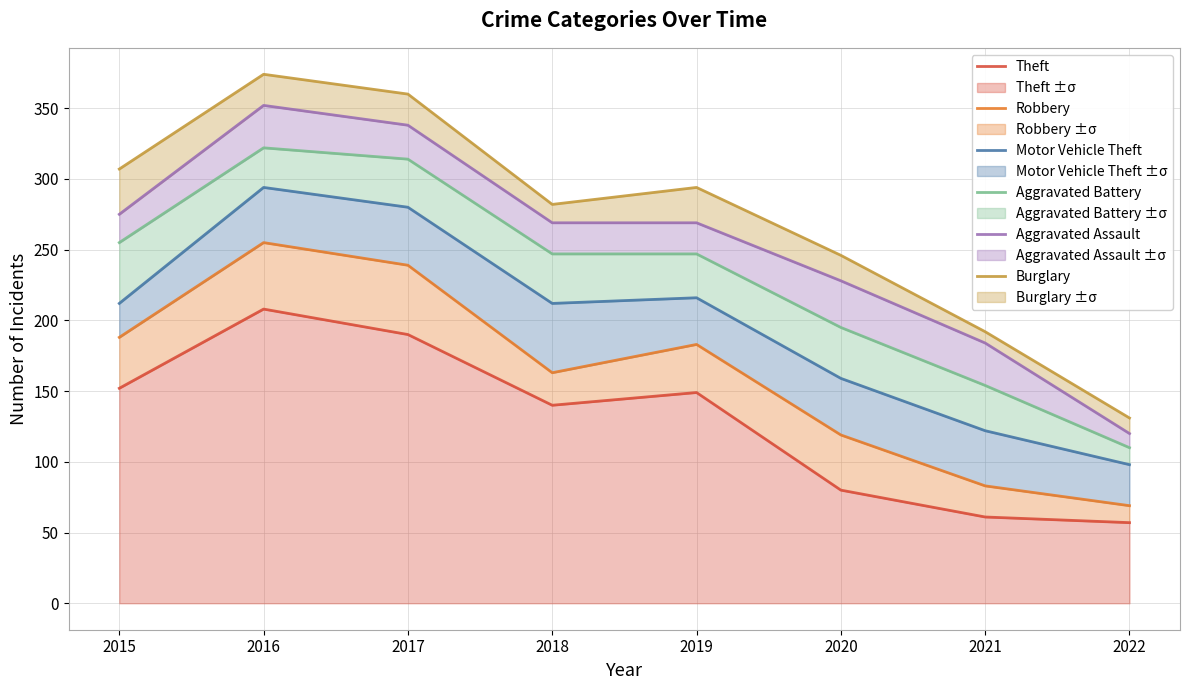

At which category is the sum across all series the highest?

2016